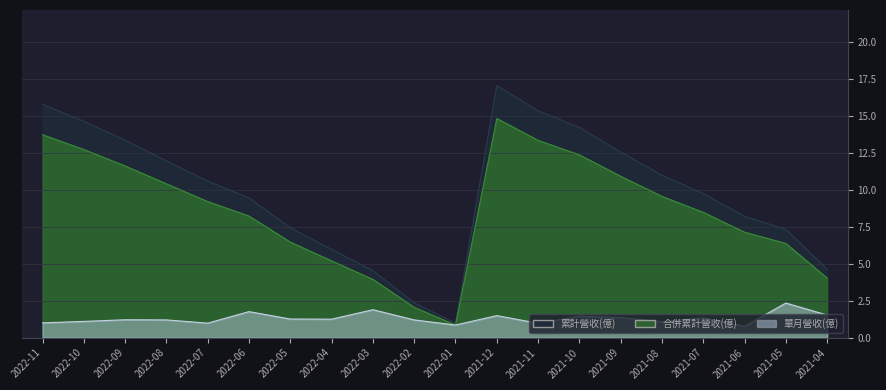

Count the number of data series in this chart.

3